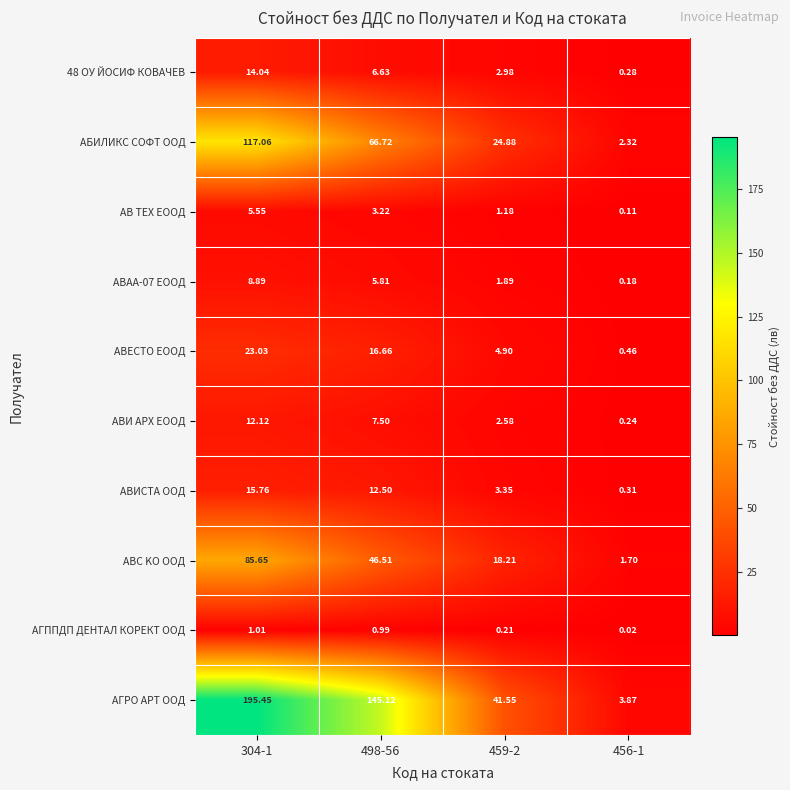

Which series has the largest range (max minus min)?

АГРО АРТ ООД